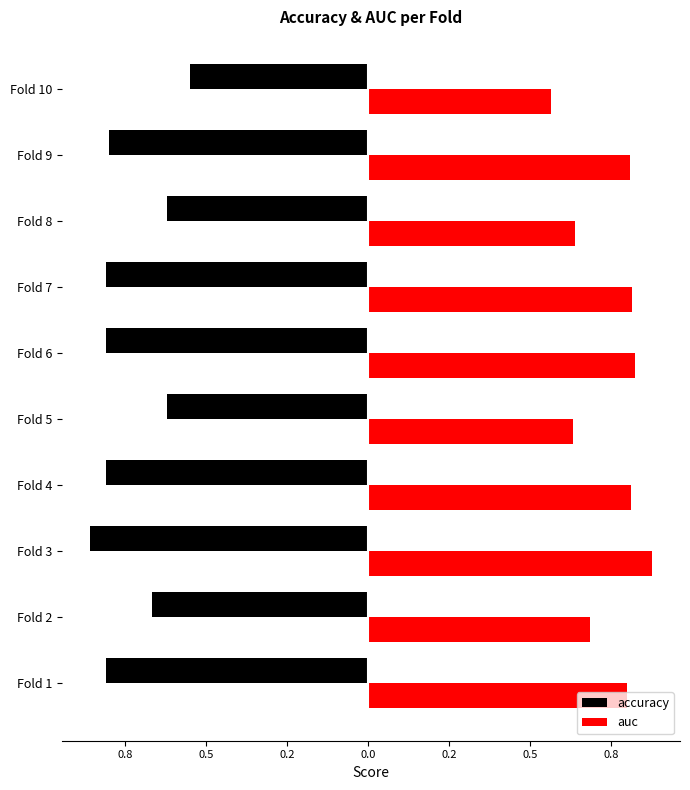

What is the average value of the auc series?

0.7